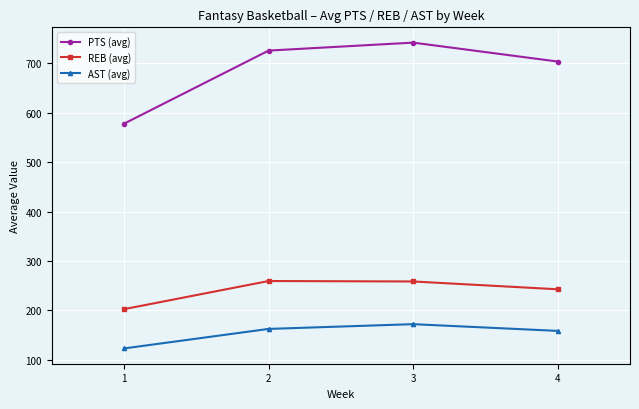

In REB (avg), how many points are higher than both neighbors (excluding endpoints)?

1